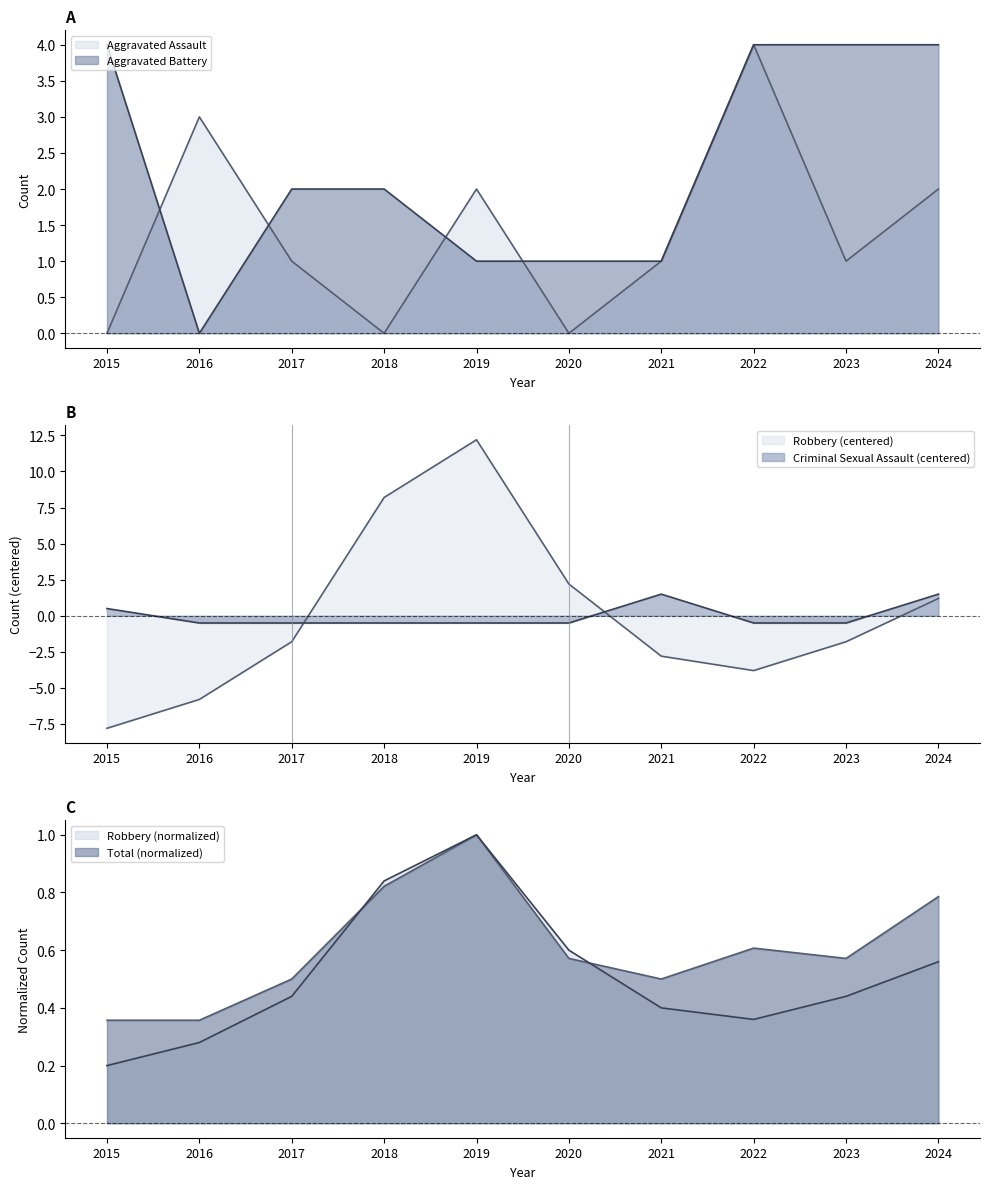

True or false: Criminal Sexual Assault has more than 0 points higher than both neighbors.

True